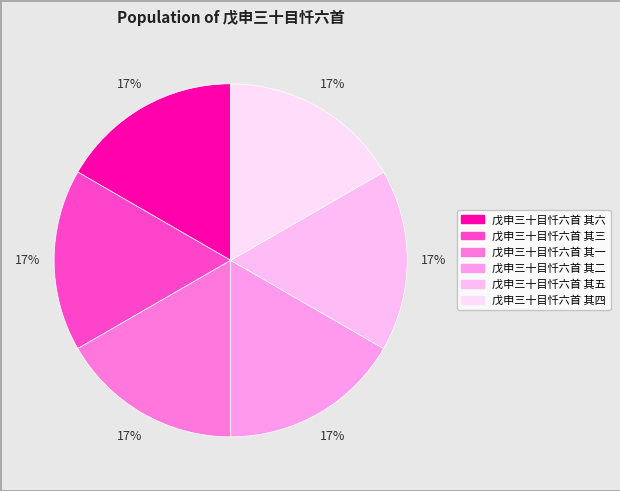

Count the number of slices in the pie.

6